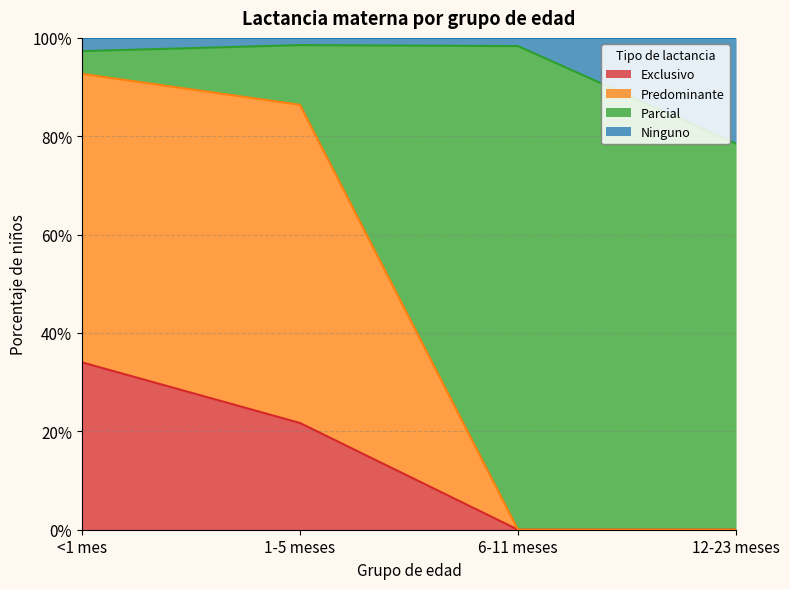

What position from the left is 1-5 meses?

2